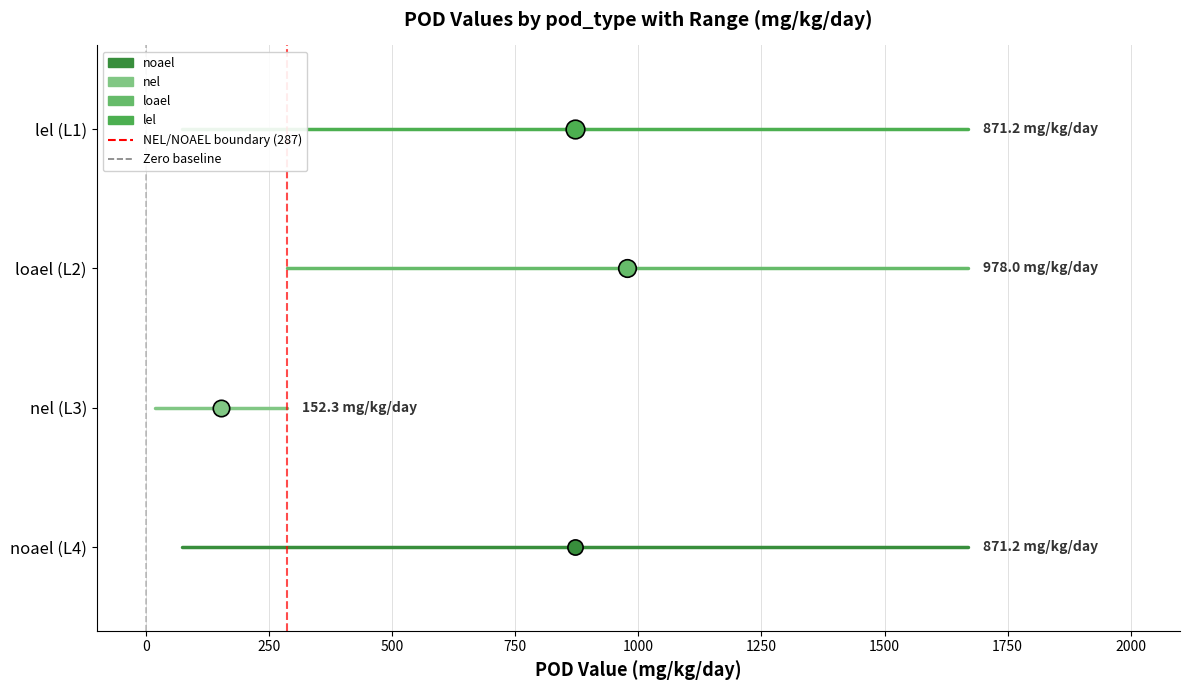

Which series contains the lowest Y value?

noael